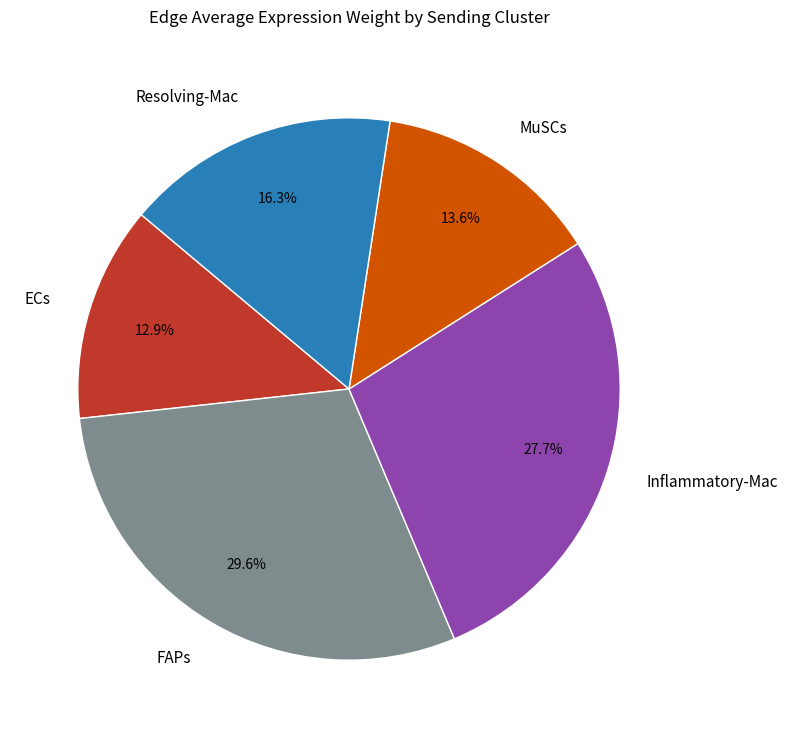

Do Resolving-Mac and MuSCs together represent more than half of the pie?

No